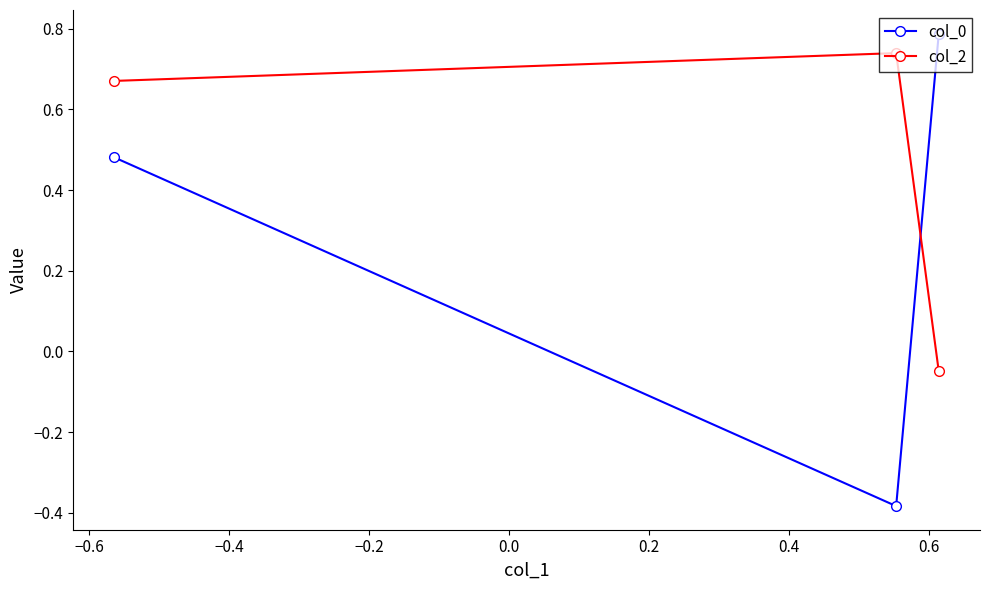

What is the difference between the col_2 values at −0.6 and −0.4?

0.1